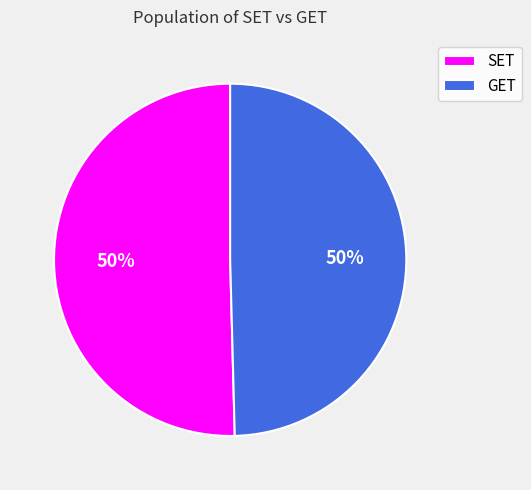

To the nearest percent, what portion does GET represent?

50%